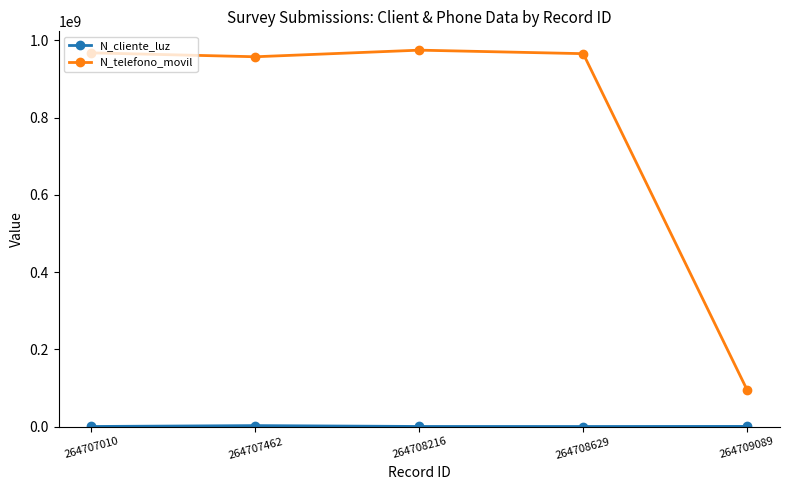

What is the total value across all series at 264709089?

95086220